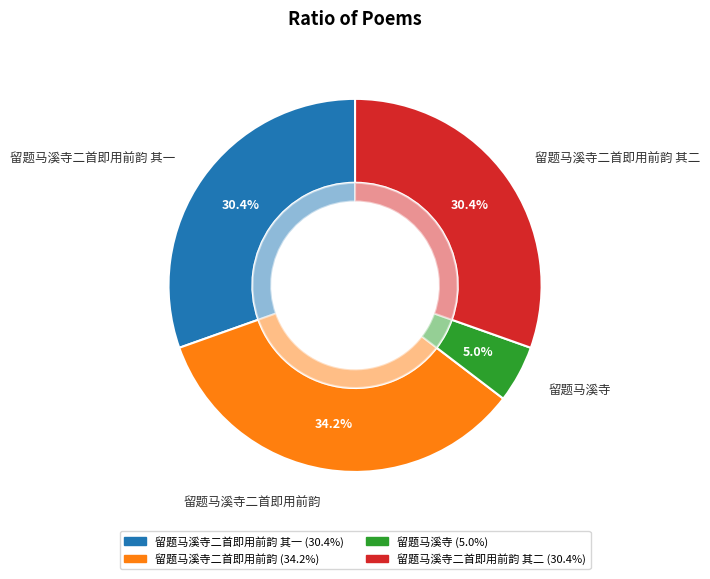

To the nearest percent, what portion does 留题马溪寺 represent?

5%